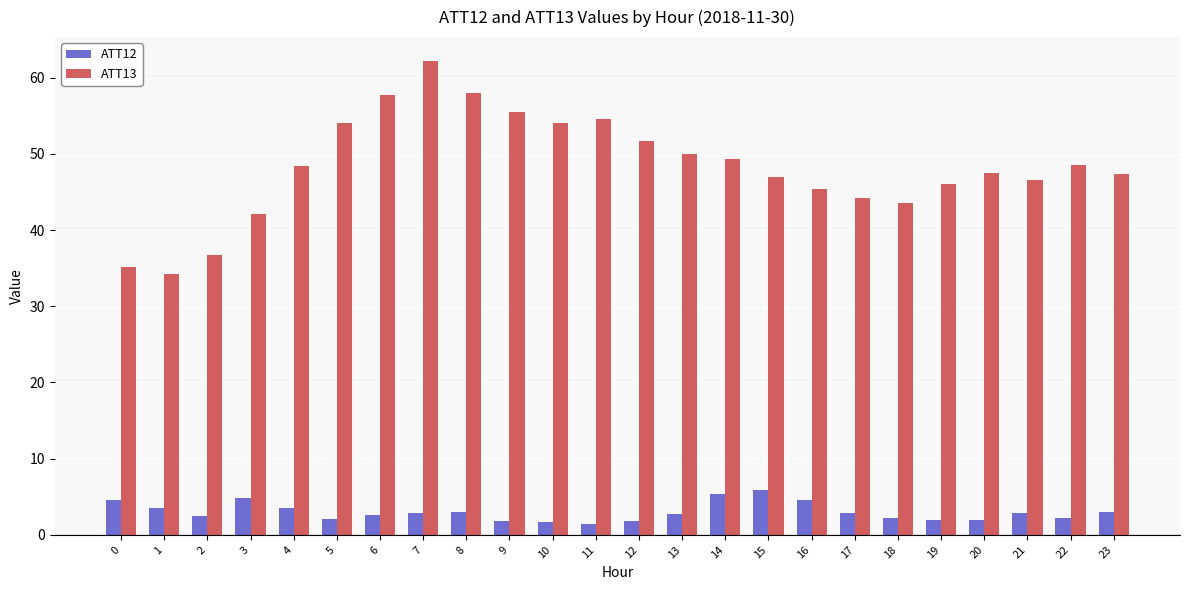

How many distinct data groups are displayed?

2